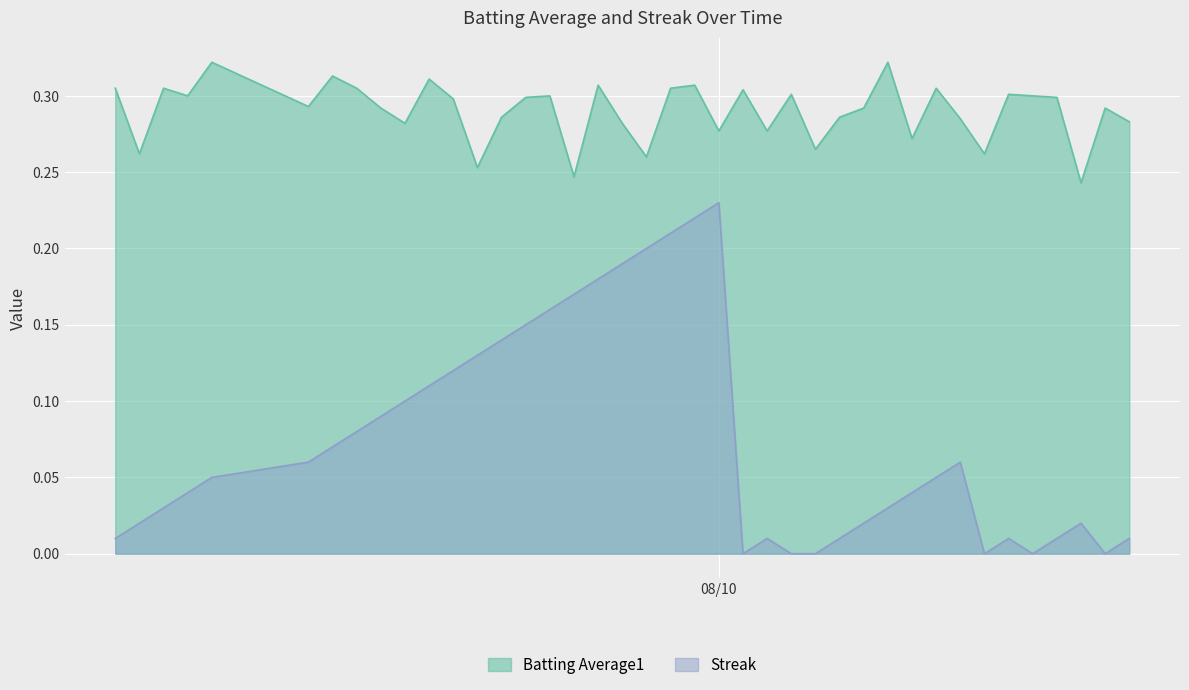

Which series has the largest total across all categories?

Batting Average1